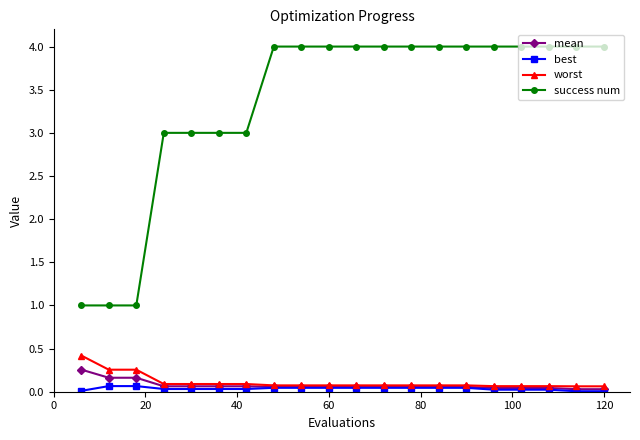

True or false: mean and success num intersect in this chart.

False